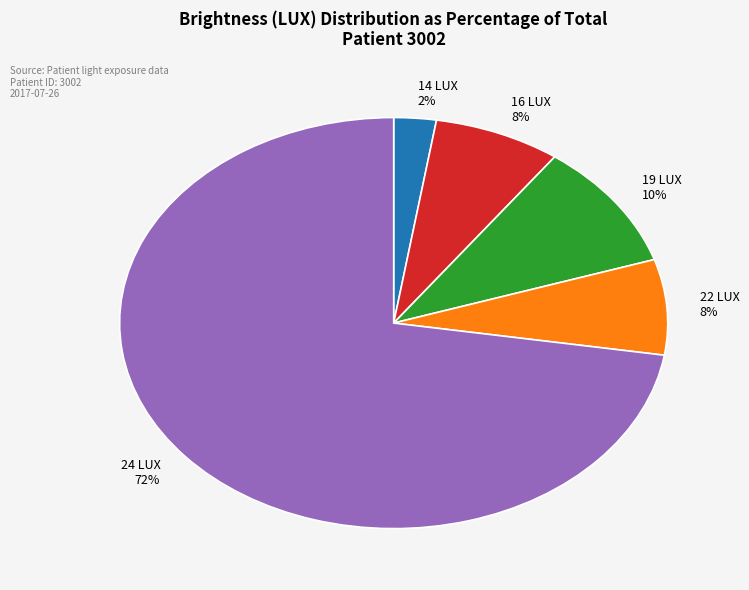

To the nearest percent, what percentage of the pie is 22 LUX 8%?

7%